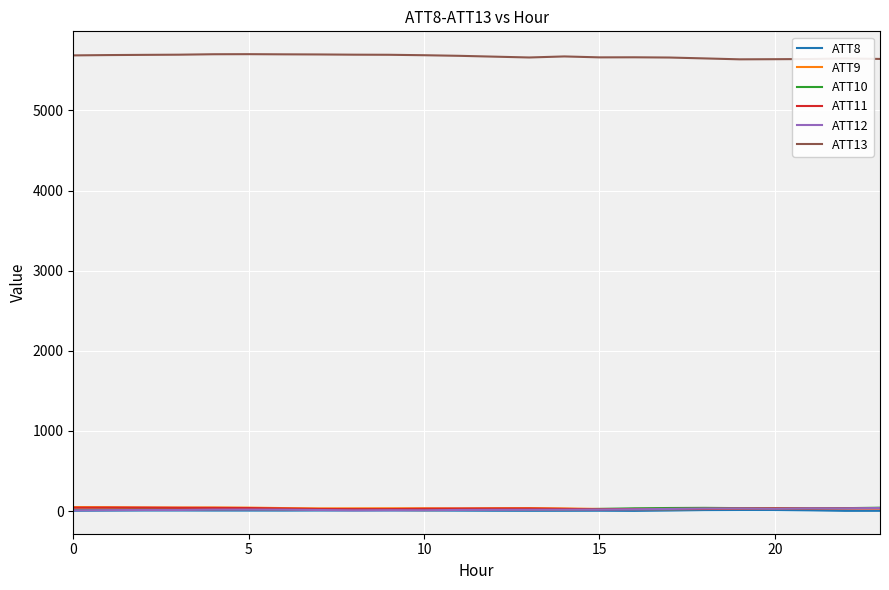

What is the greatest value displayed?

5701.6